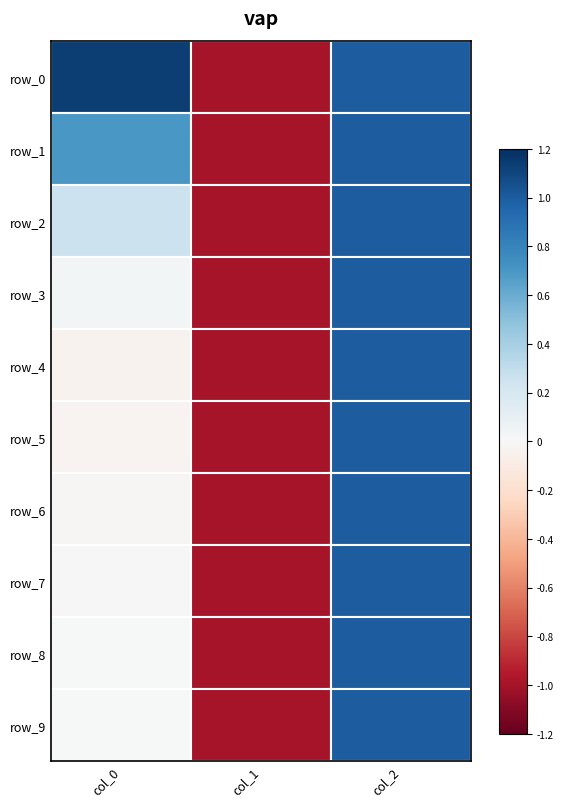

What is the difference between the maximum and minimum values in the row_7 series?

2.0